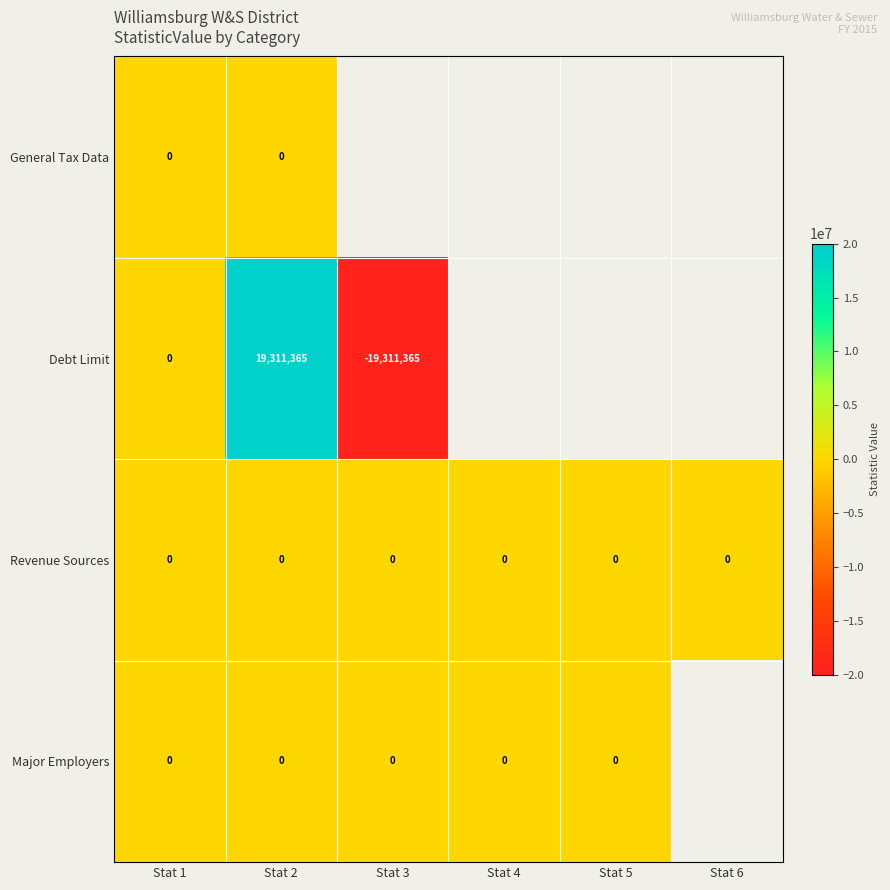

Between Stat 1 and Stat 2, which series saw the biggest shift?

Debt Limit